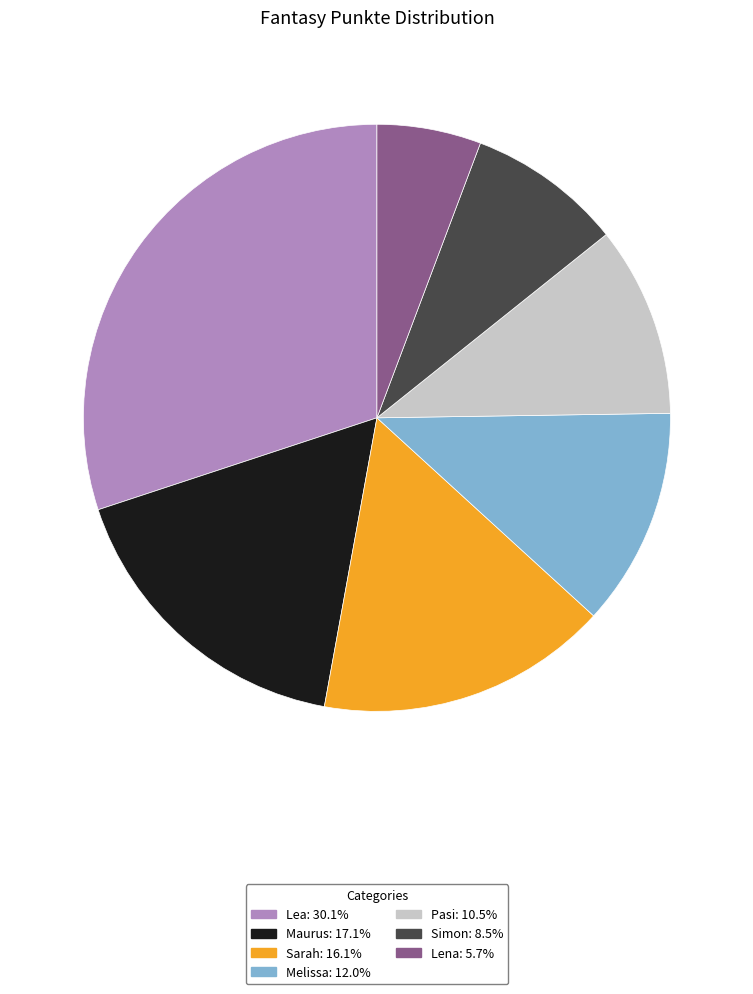

True or false: Pasi accounts for 25% of the total.

False